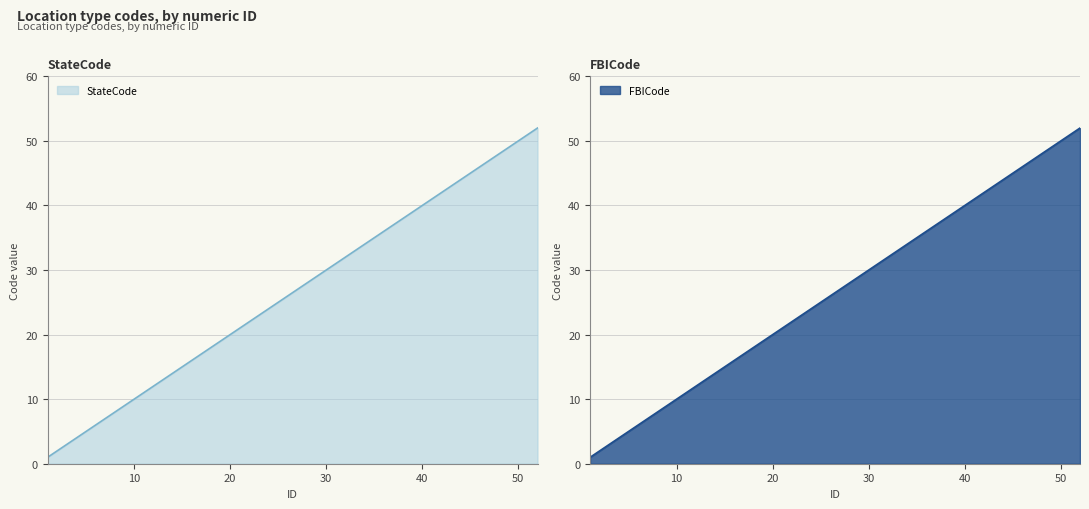

At how many categories does at least one series exceed 27?

15